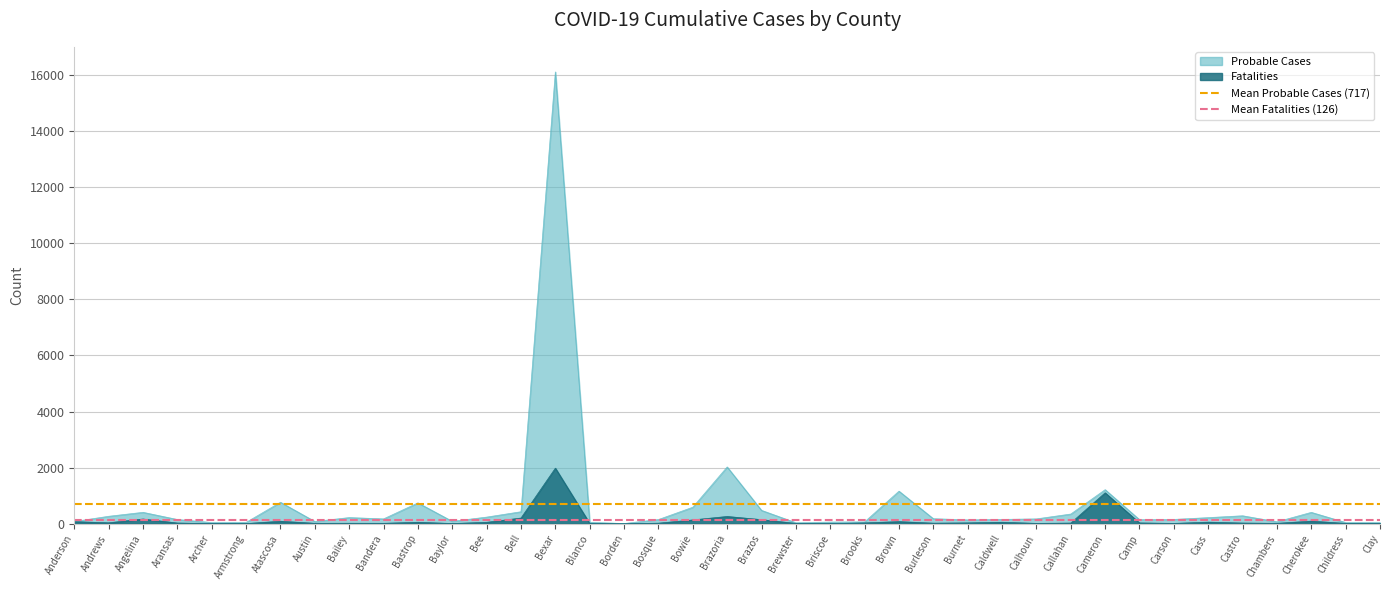

At which label is Probable Cases closest to 8056?

Brazoria